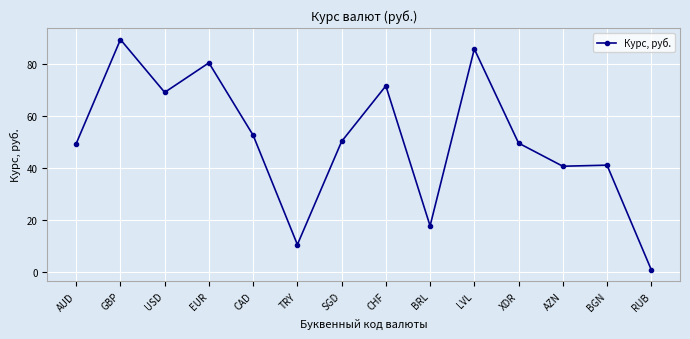

True or false: the data has more than 2 interior local peaks.

True